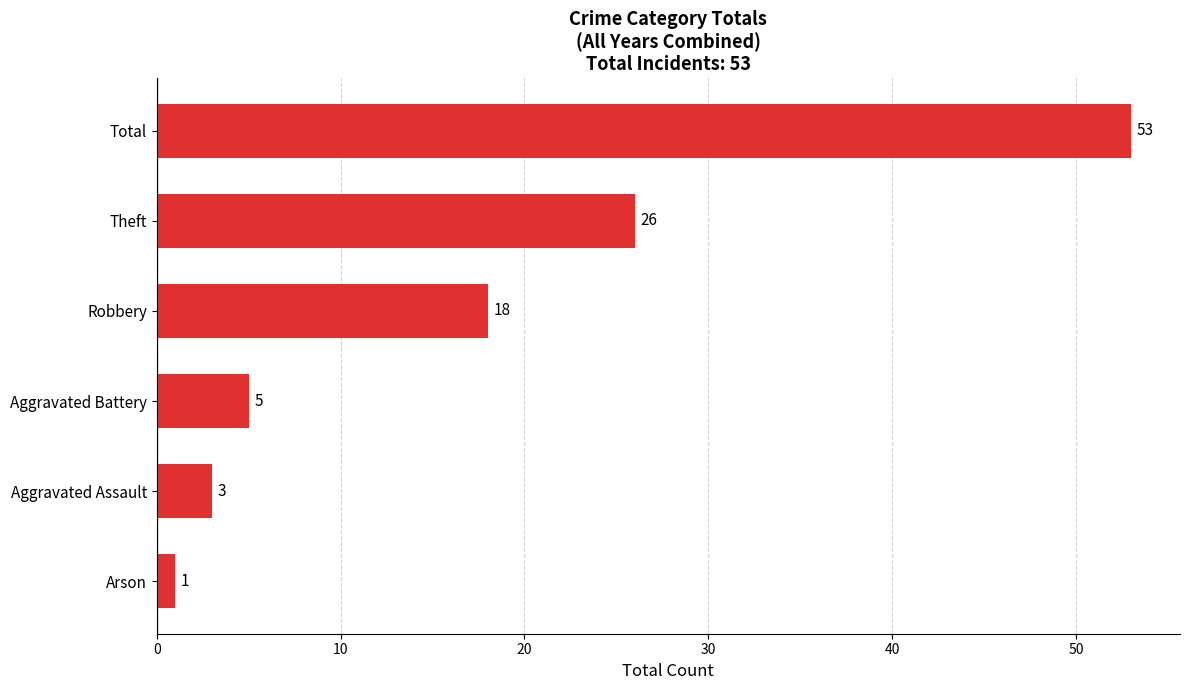

True or false: the data shows 25 at Total.

False